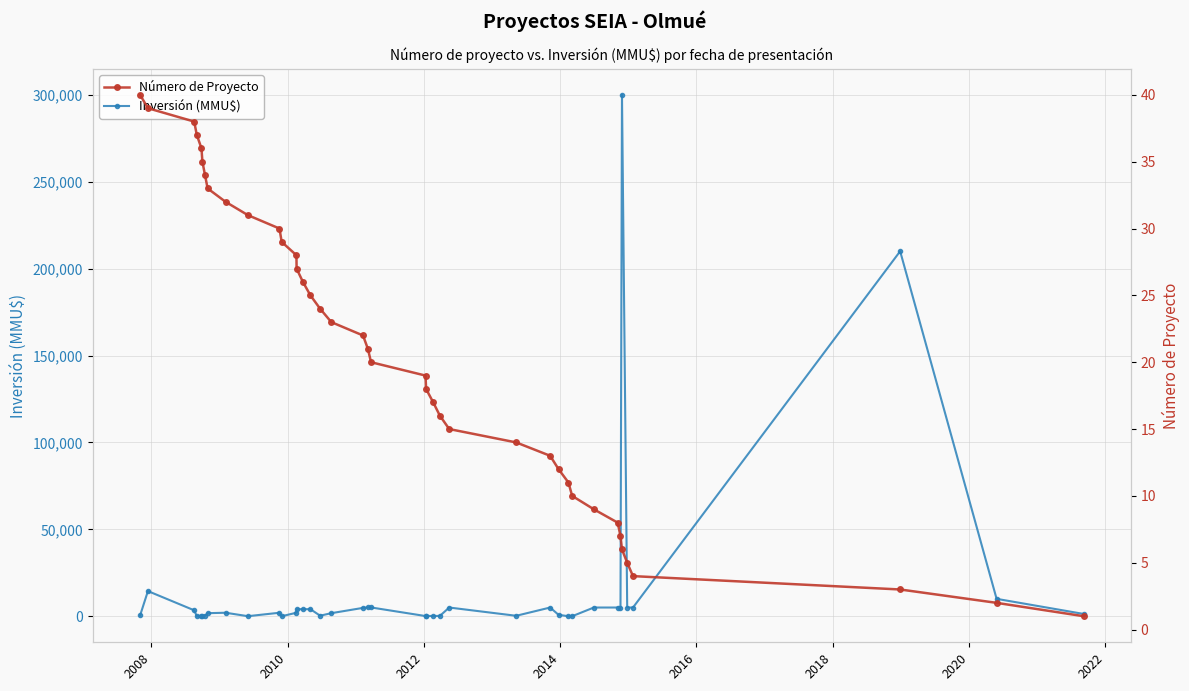

Reading left to right, list all the values displayed in this chart.

Inversión (MMU$): 429	14460	3408	0	139	250	250	1750	2000	22	2000	0	2000	4050	4050	4050	300	1750	4800	5042	5042	100	200	100	200	5000	250	5000	800	1	1	5000	5000	5000	300000	5000	5000	210000	10000	1300
Número de Proyecto: 40	39	38	37	36	35	34	33	32	31	30	29	28	27	26	25	24	23	22	21	20	19	18	17	16	15	14	13	12	11	10	9	8	7	6	5	4	3	2	1